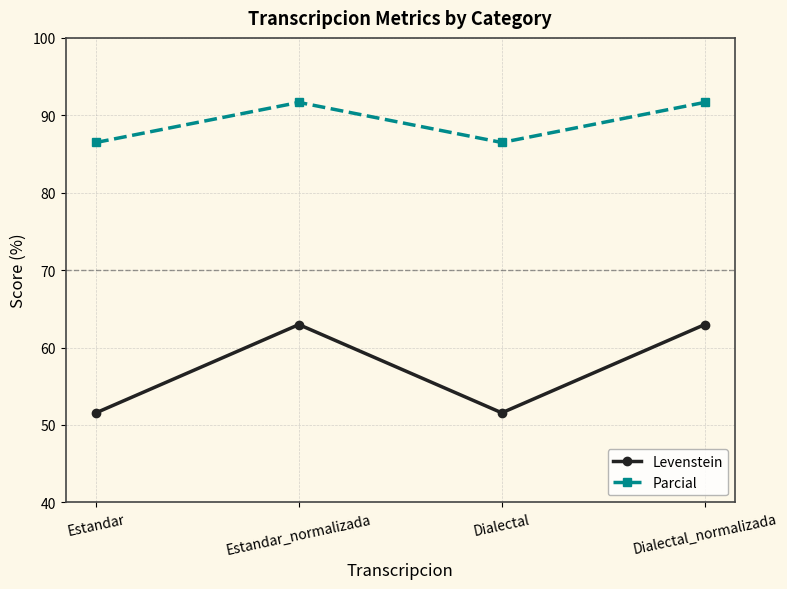

True or false: Levenstein has a value of 69.9 at Dialectal.

False